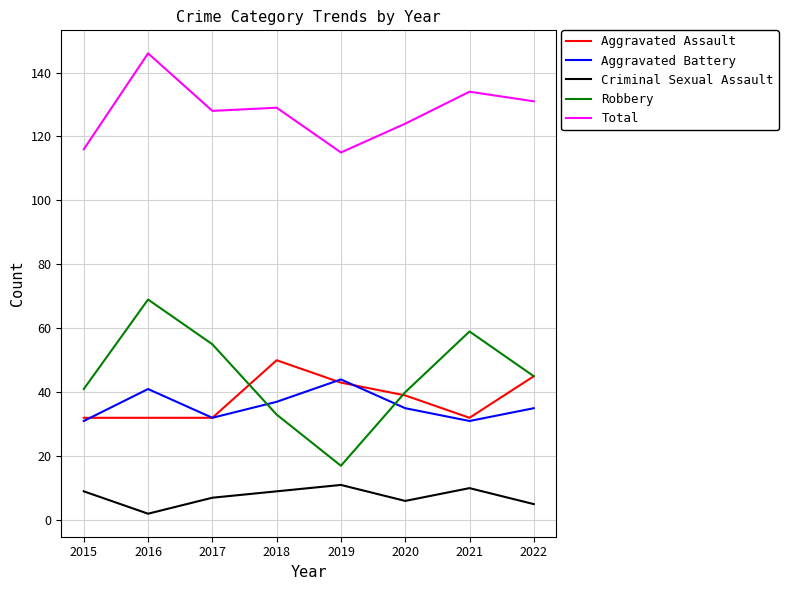

The Aggravated Assault series shows 15 at 2017. True or false?

False